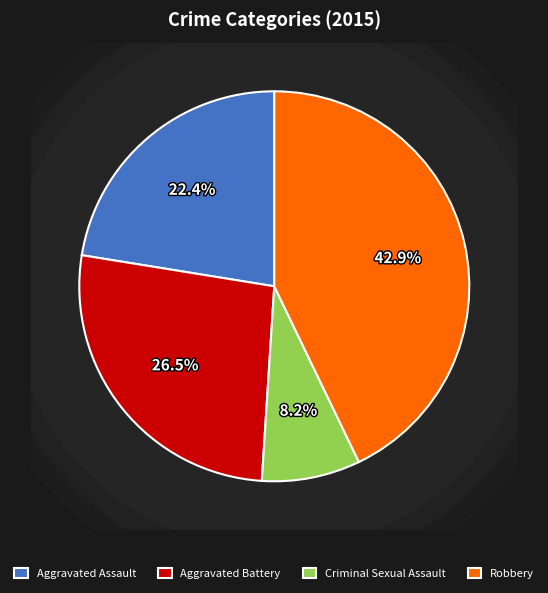

What percentage is the Aggravated Battery slice, to the nearest percent?

27%